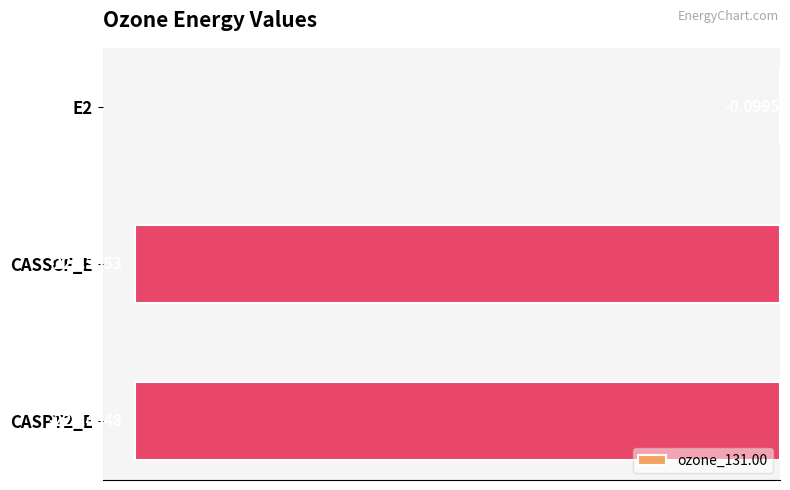

What is the sum of the values at E2 and CASSCF_E?

-224.5